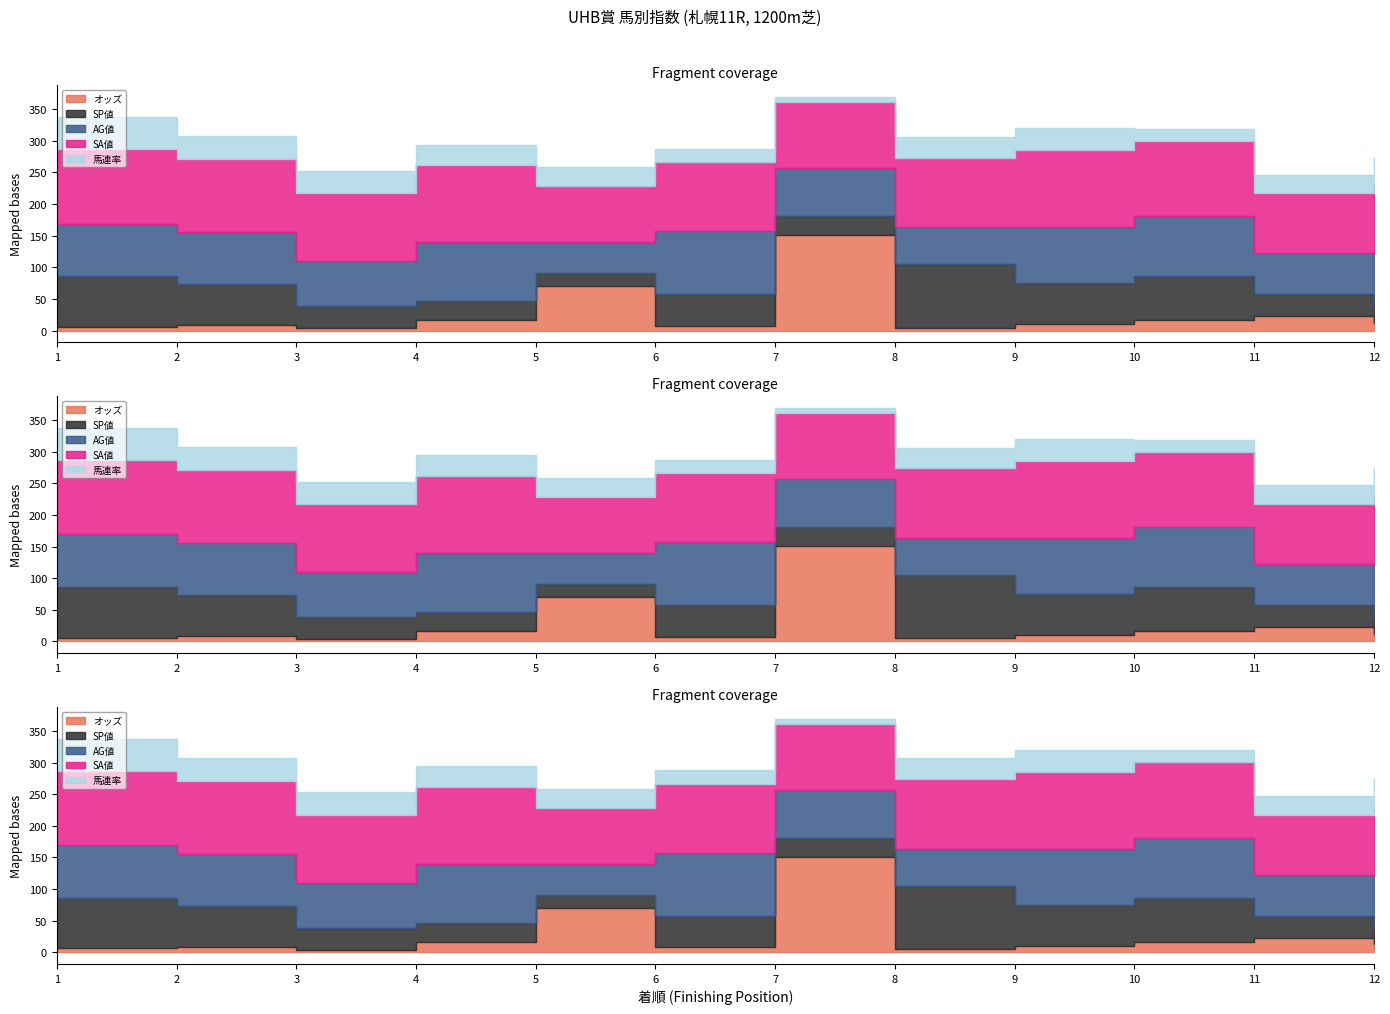

The 馬連率 series shows 30.0 at 11. True or false?

True